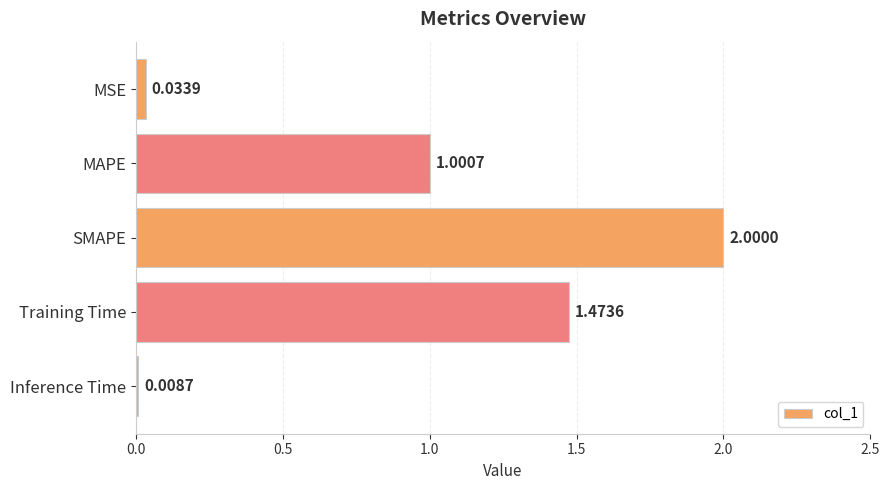

Rank the categories by value from lowest to highest.

Inference Time, MSE, MAPE, Training Time, SMAPE